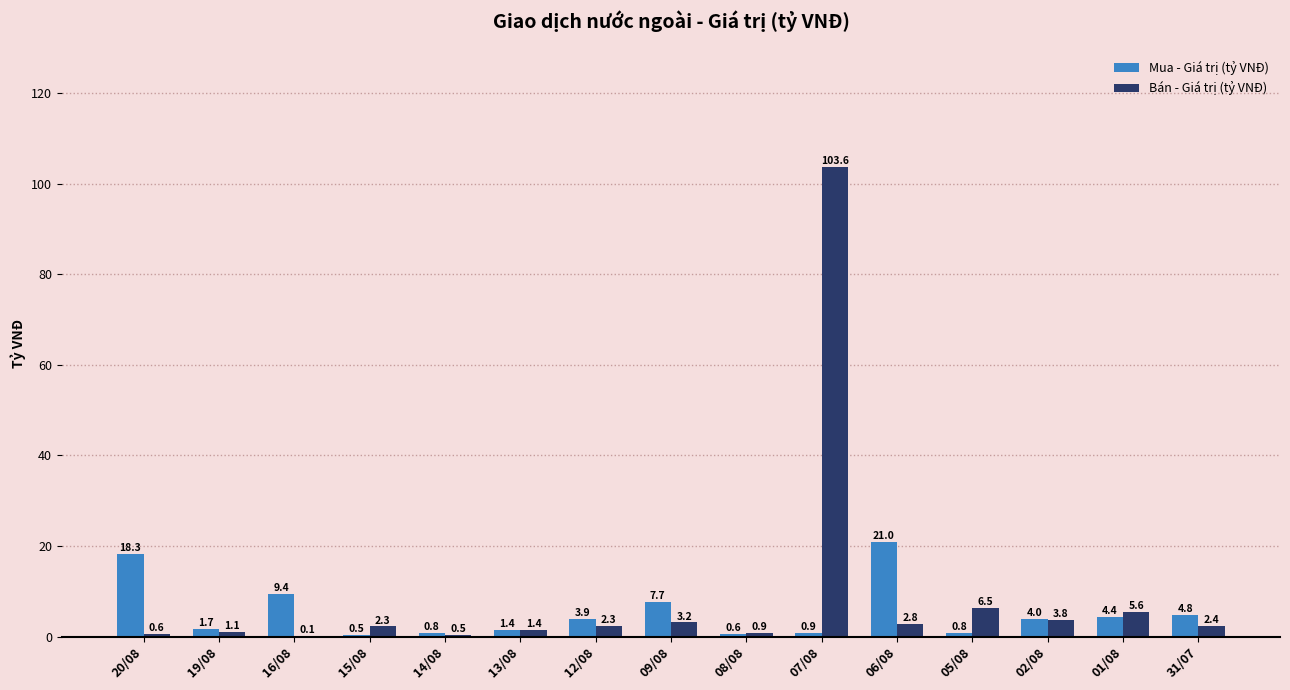

What is the approximate value of Mua - Giá trị (tỷ VNĐ) at 06/08?

21.0